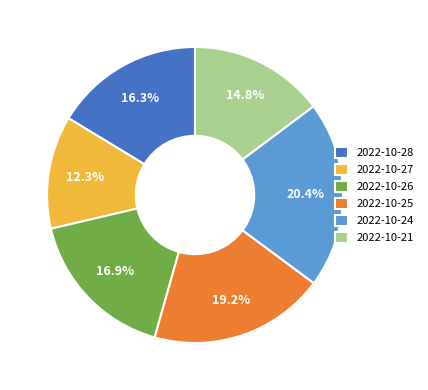

What portion of the pie excludes 2022-10-28?

83.7%